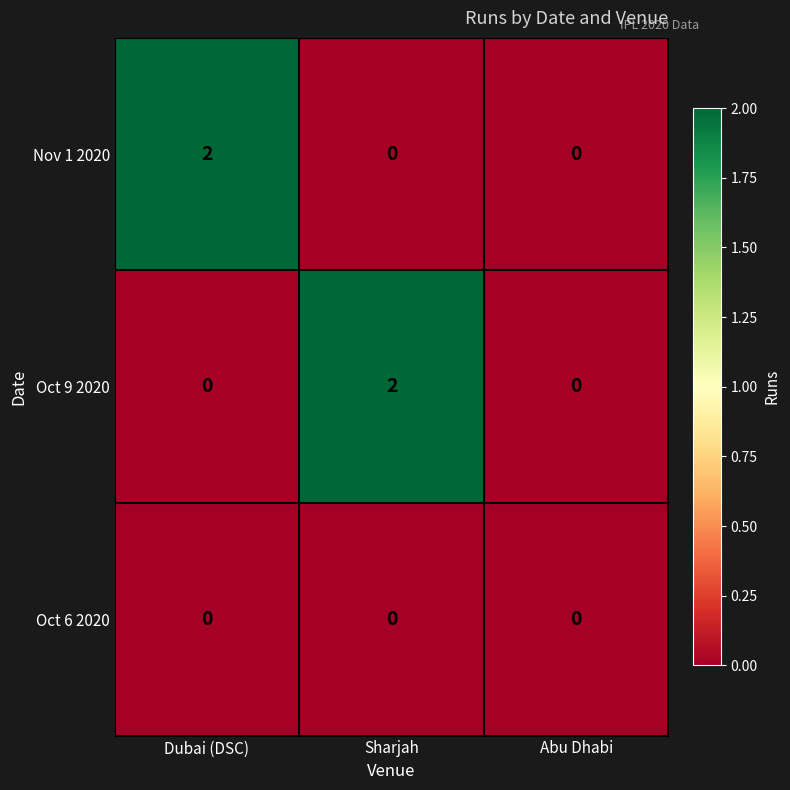

True or false: Nov 1 2020 has a value of 3 at Dubai (DSC).

False